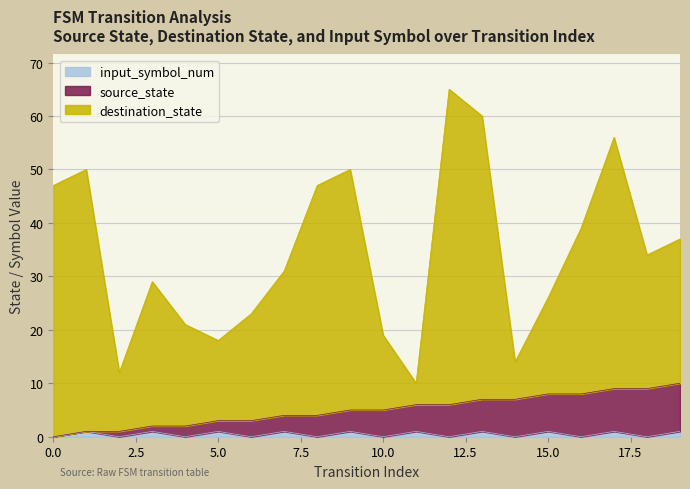

What is the maximum value shown in the chart?

65